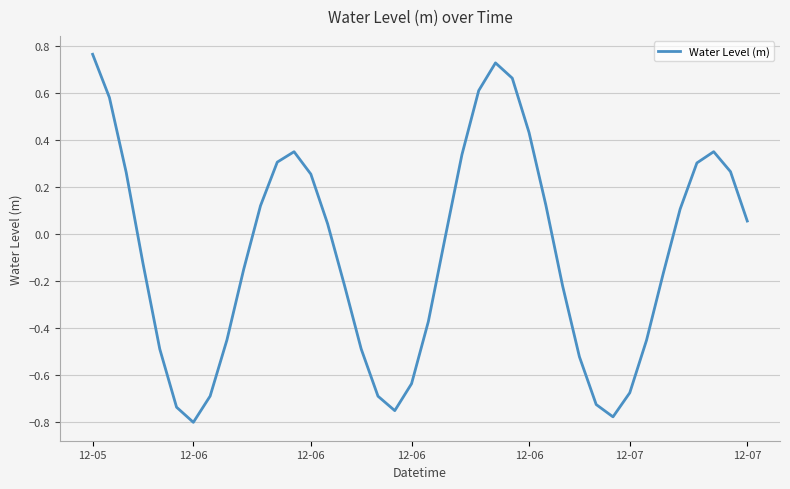

What is the difference between the maximum and minimum values?

1.6